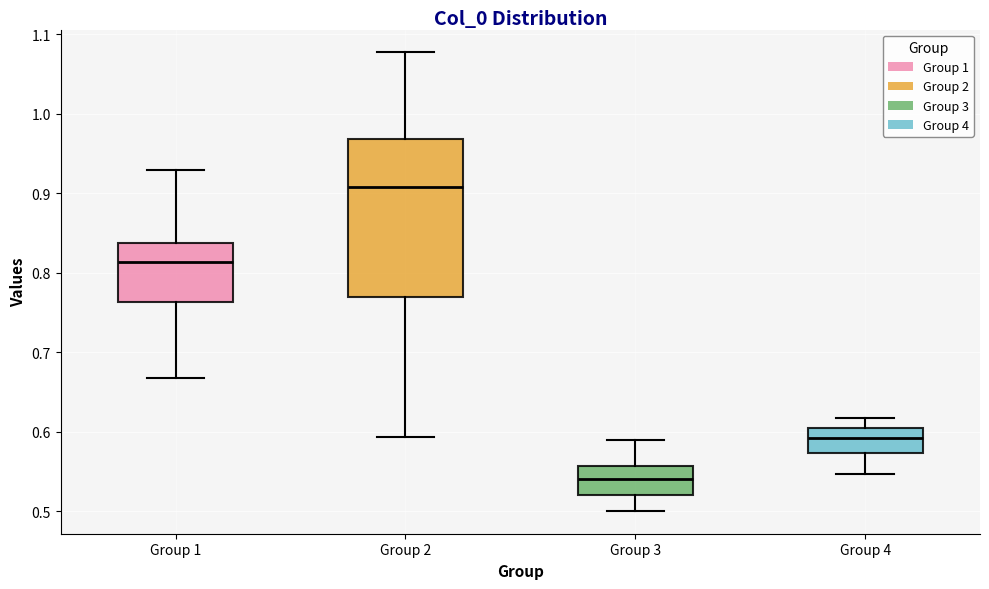

Which box has the lowest median line?

Group 3